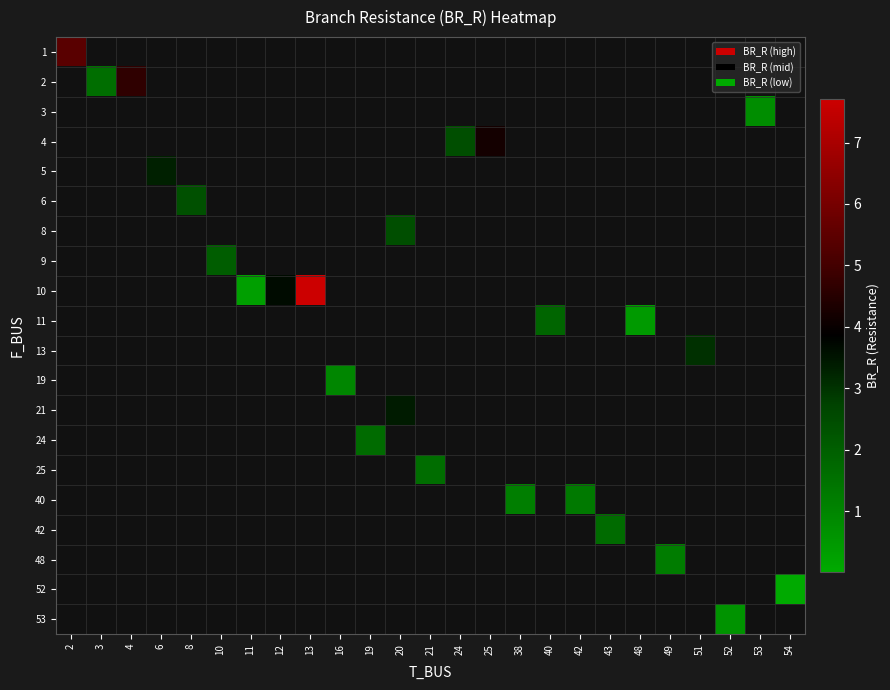

Which has a higher value, 3 or 4?

4